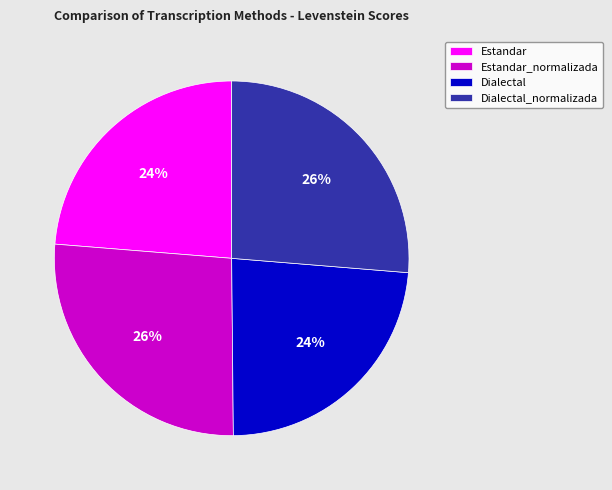

Do Estandar_normalizada and Dialectal_normalizada together represent more than half of the pie?

Yes